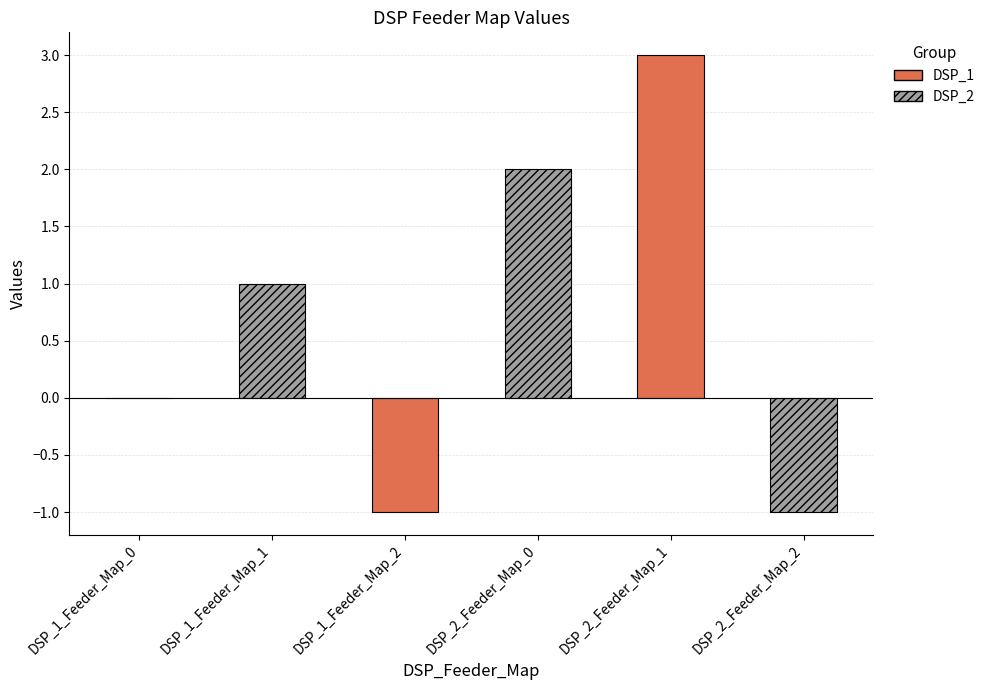

List the labels in order of value, smallest first.

DSP_1_Feeder_Map_2, DSP_2_Feeder_Map_2, DSP_1_Feeder_Map_0, DSP_1_Feeder_Map_1, DSP_2_Feeder_Map_0, DSP_2_Feeder_Map_1